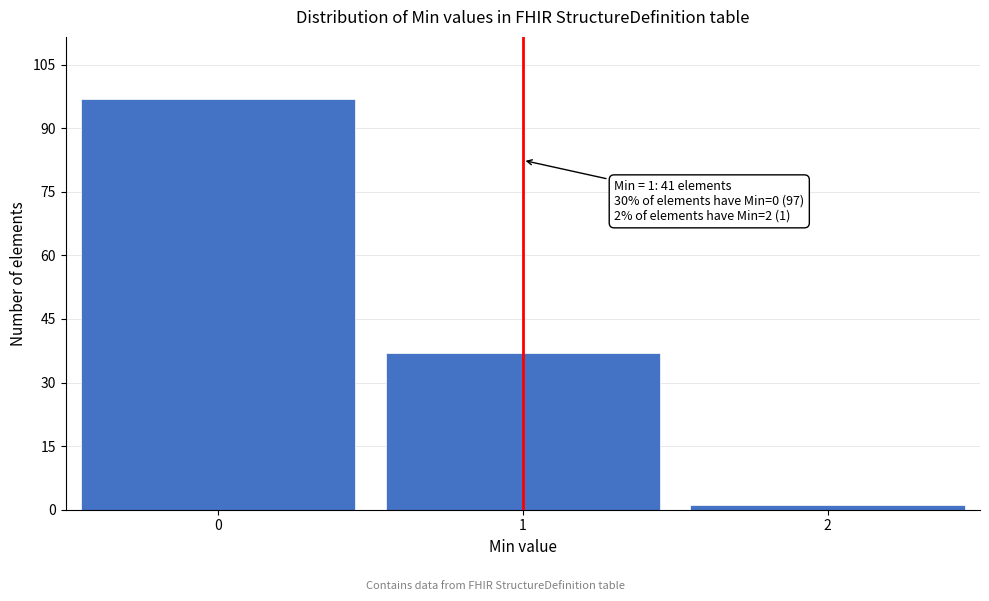

Reading left to right, what are all the values shown in this chart?

97	37	1